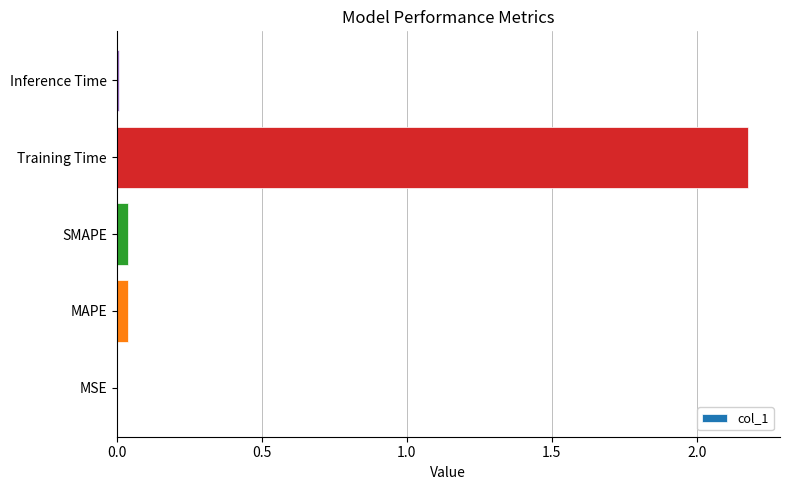

True or false: the data shows 0.0 at MSE.

True